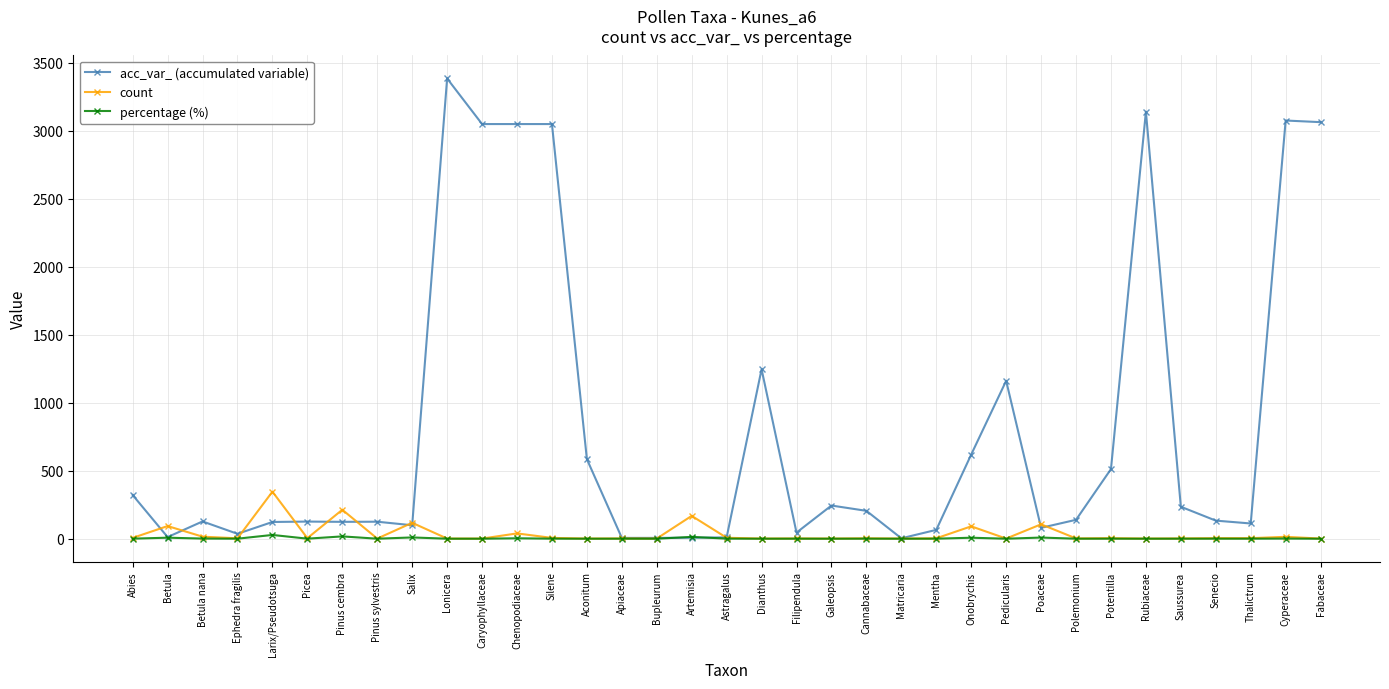

At which category is the sum across all series the highest?

Lonicera